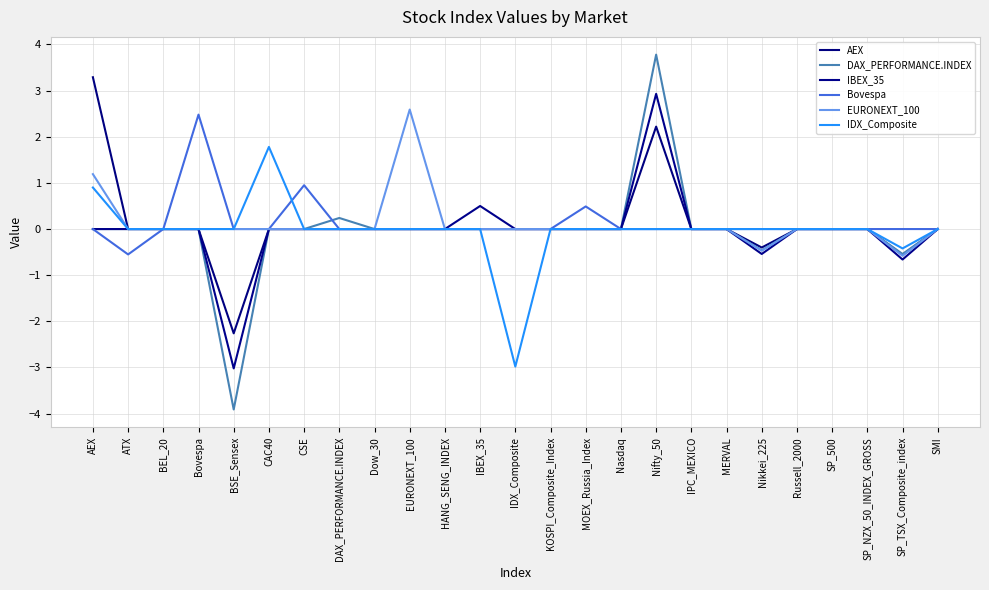

Which has a higher value, KOSPI_Composite_Index or Dow_30?

KOSPI_Composite_Index